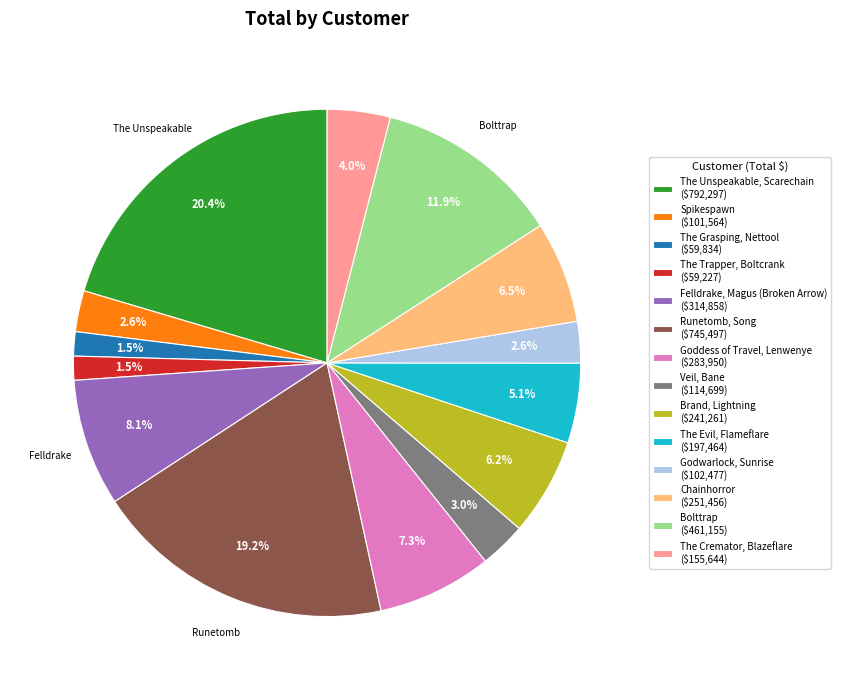

Is Veil, Bane ($114,699) the majority of the pie?

No